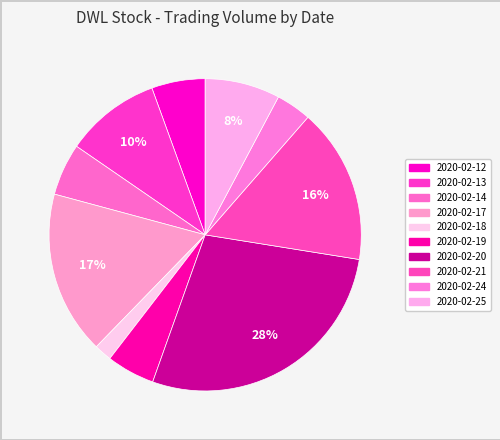

What is the change in value from 2020-02-12 to 2020-02-18?

-40600